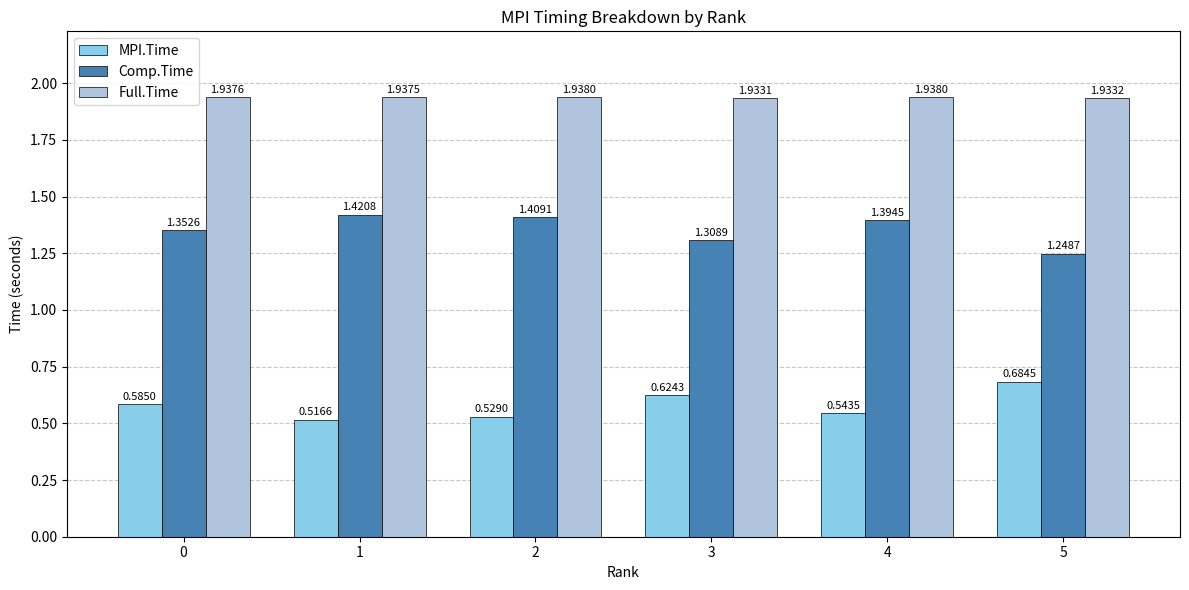

At how many categories does at least one series exceed 1?

6